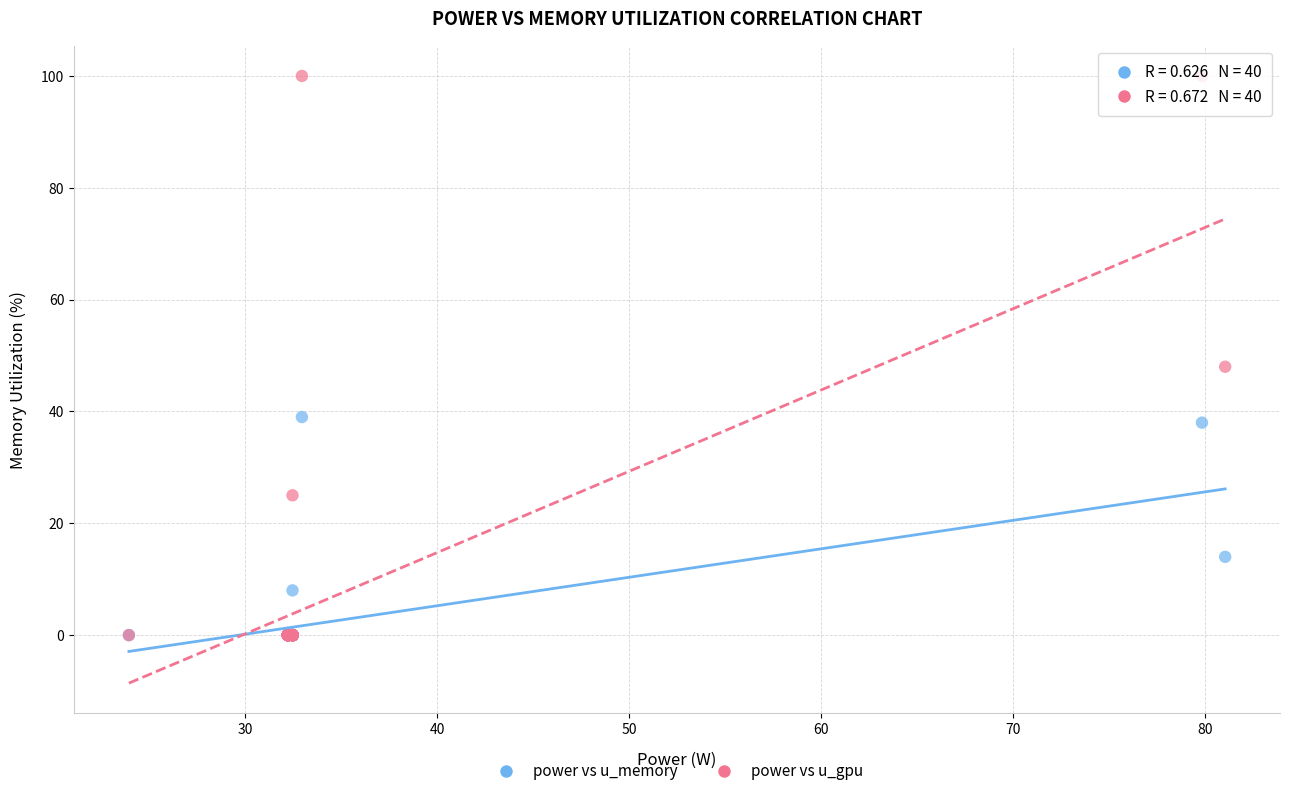

Across all series, what Y value is closest to 50?

48